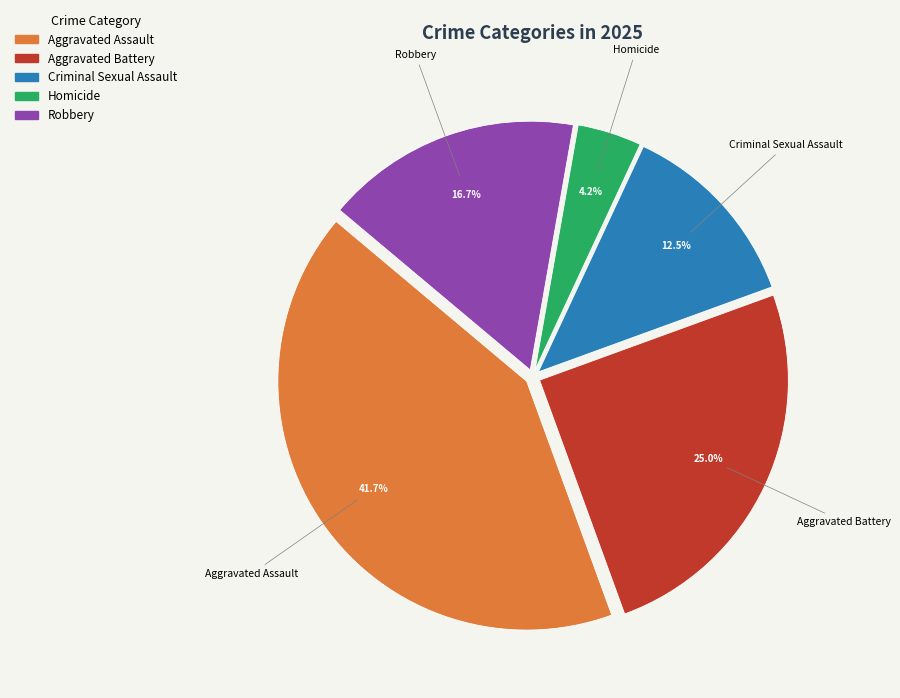

Rank the categories by value from lowest to highest.

Homicide, Criminal Sexual Assault, Robbery, Aggravated Battery, Aggravated Assault